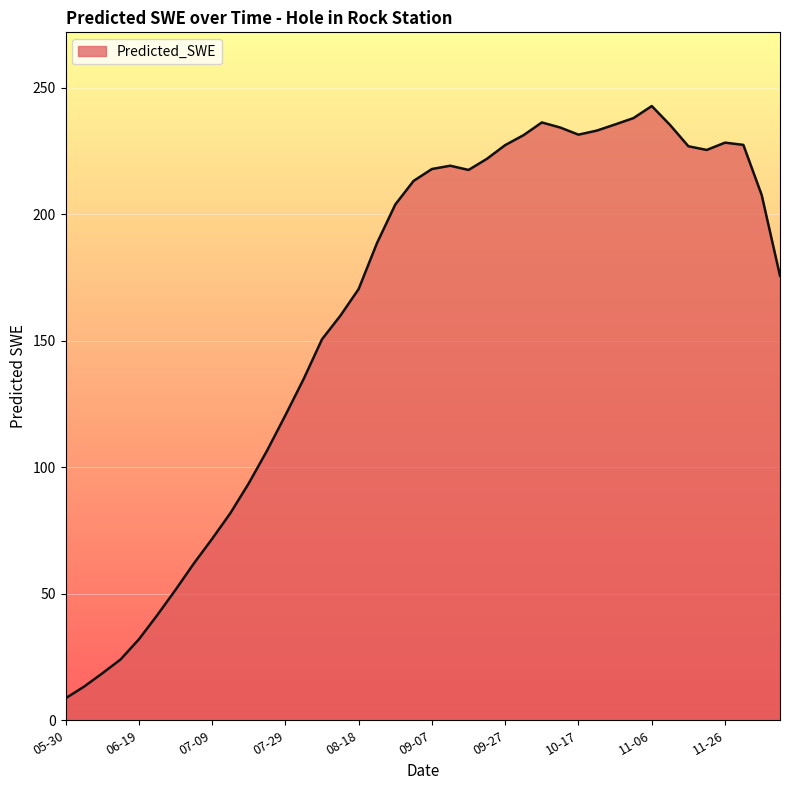

Does the chart display data point markers on the line(s)?

No